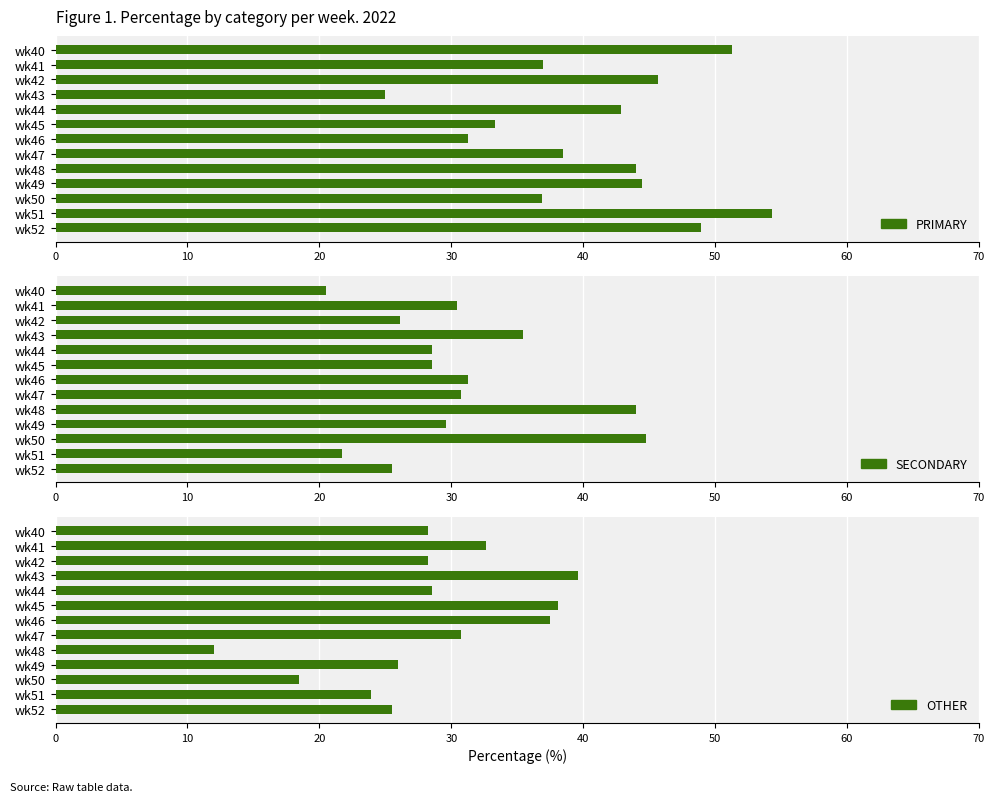

How many groups of bars are there?

13